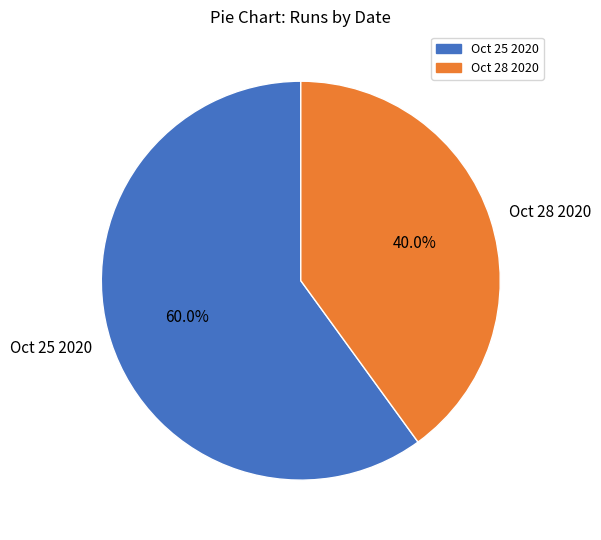

What is the largest slice in the pie chart?

Oct 25 2020